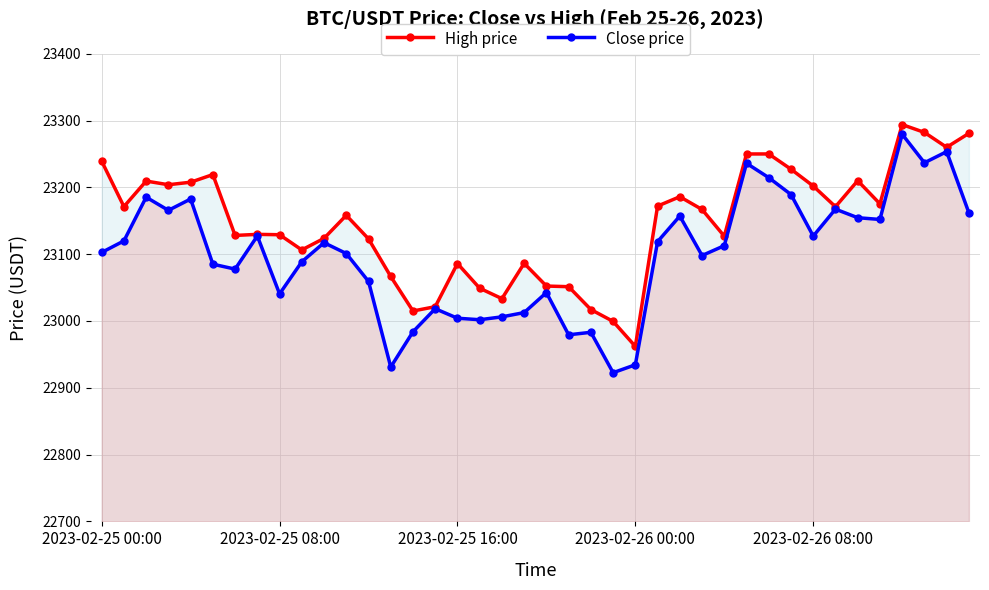

At which category is the sum across all series the highest?

36